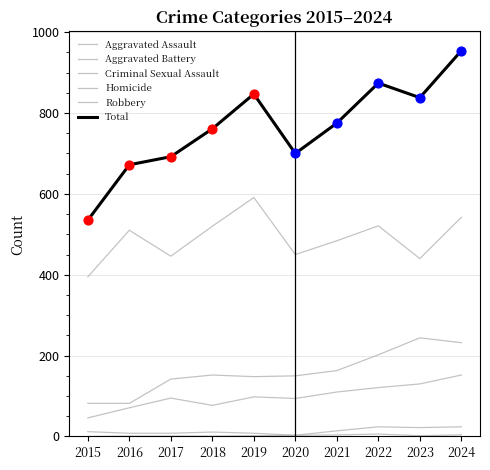

At how many categories does at least one series exceed 608?

9